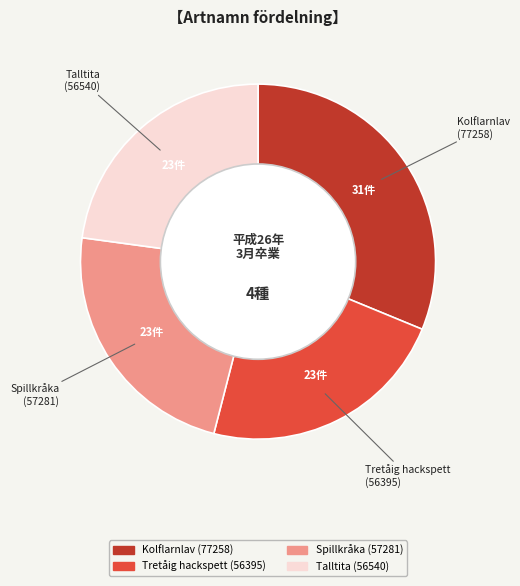

Is it true that Tretåig hackspett is 23% of the pie?

True